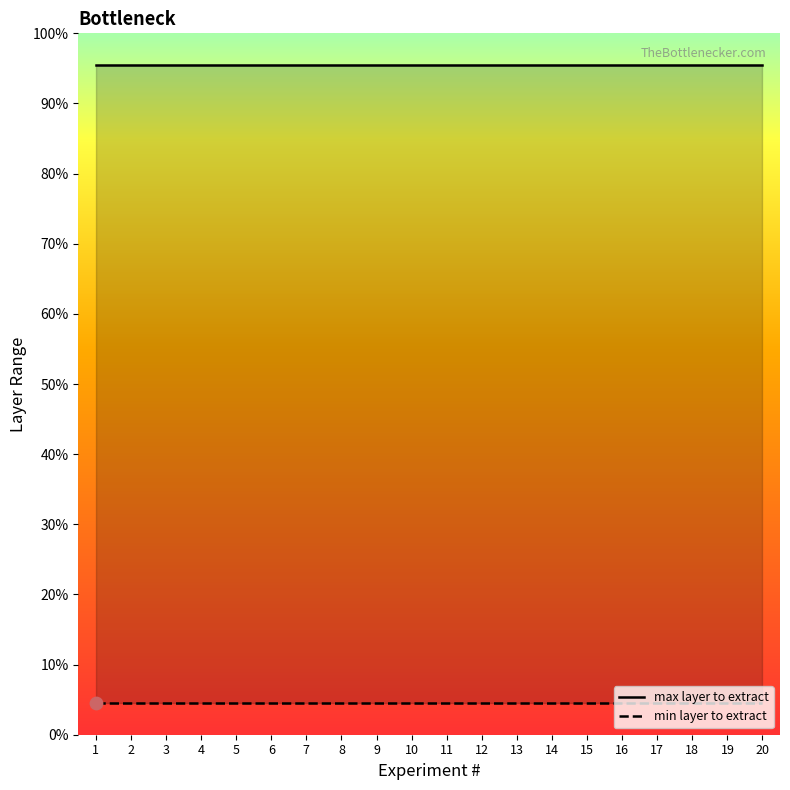

What is the total value across all series at 20?

22